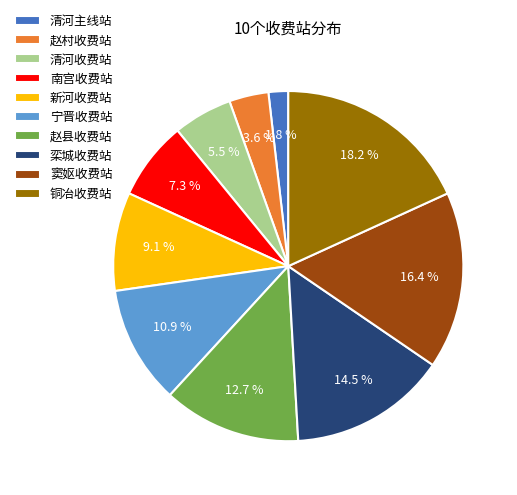

Does 新河收费站 represent more than half of the total?

No